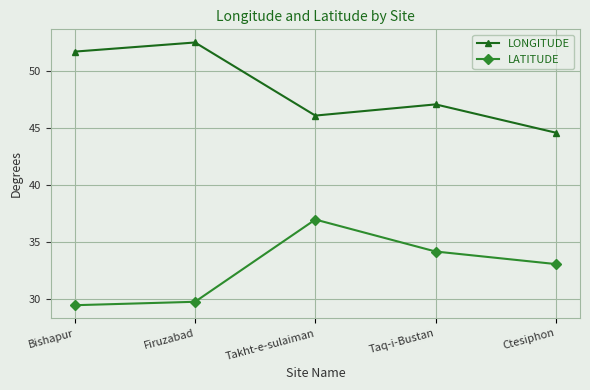

What is the difference between the LONGITUDE values at Takht-e-sulaiman and Bishapur?

5.6